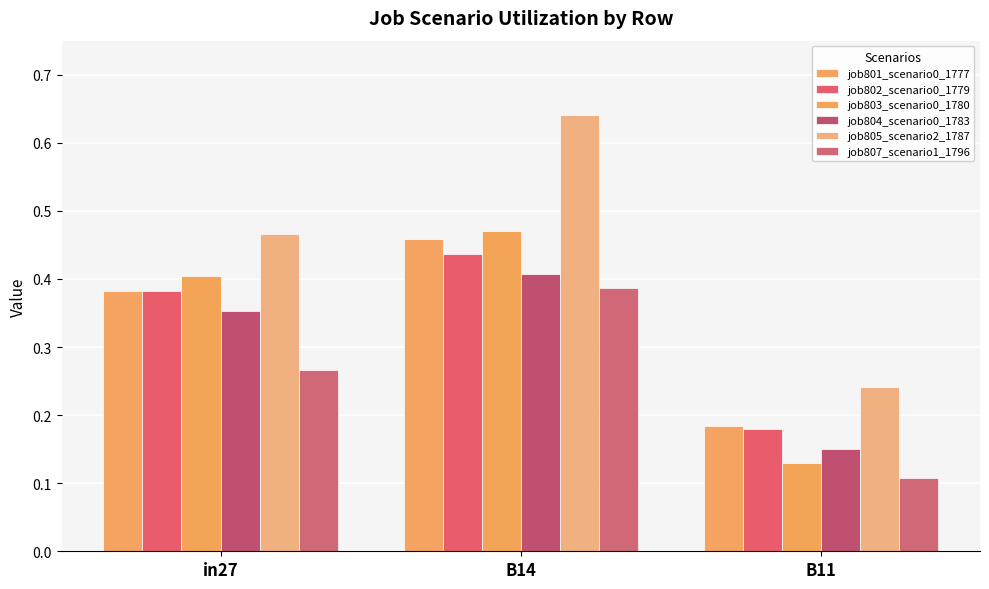

Which series has the largest total across all categories?

job805_scenario2_1787